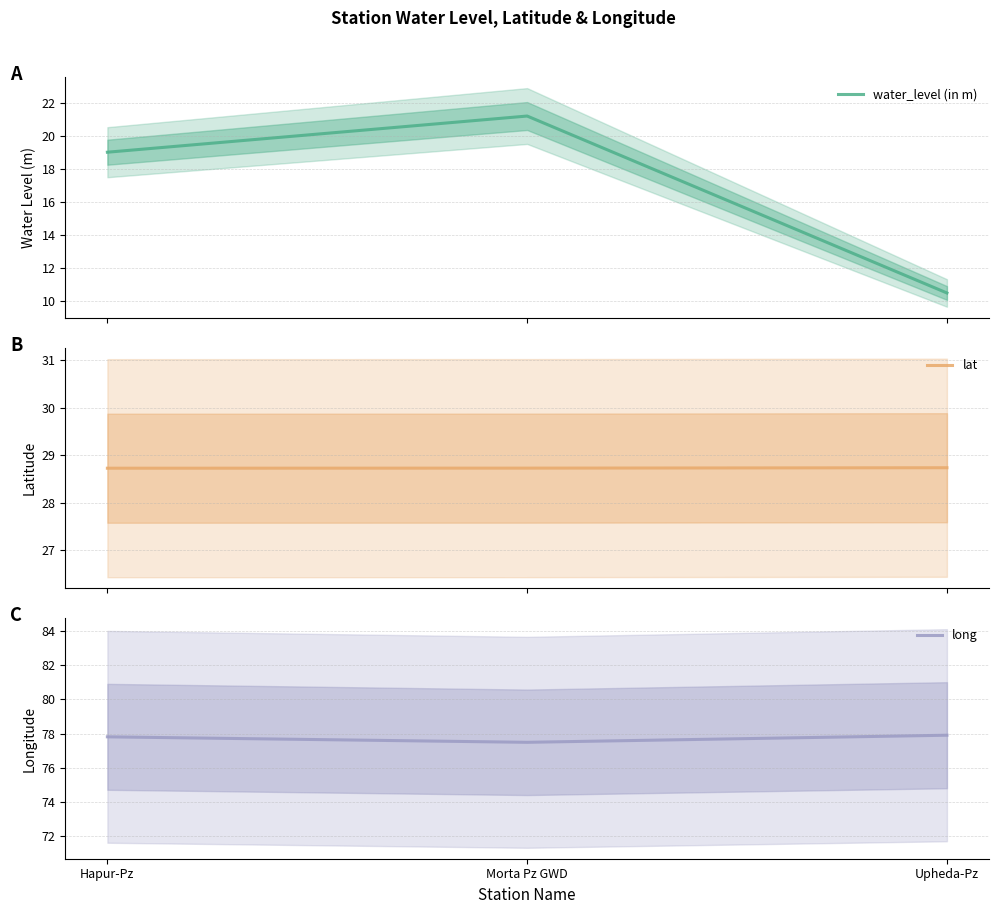

Reading left to right, transcribe all the data shown in this chart.

water_level (in m): Hapur-Pz=19.0	Morta Pz GWD=21.2	Upheda-Pz=10.5
lat: Hapur-Pz=28.7	Morta Pz GWD=28.7	Upheda-Pz=28.7
long: Hapur-Pz=77.8	Morta Pz GWD=77.5	Upheda-Pz=77.9